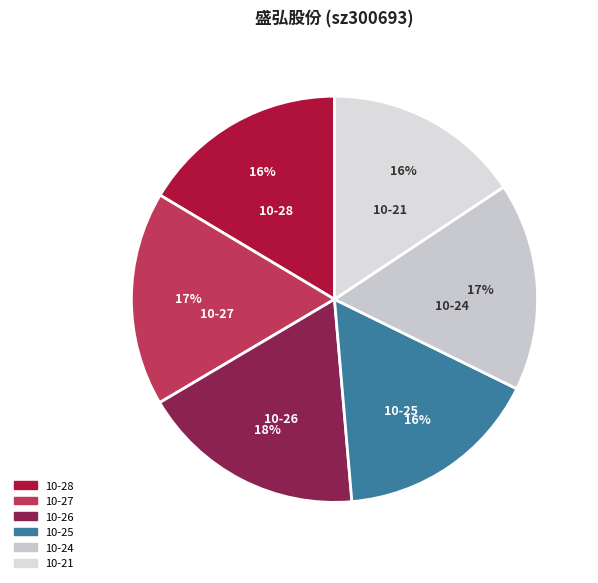

How many slices are in this pie chart?

6